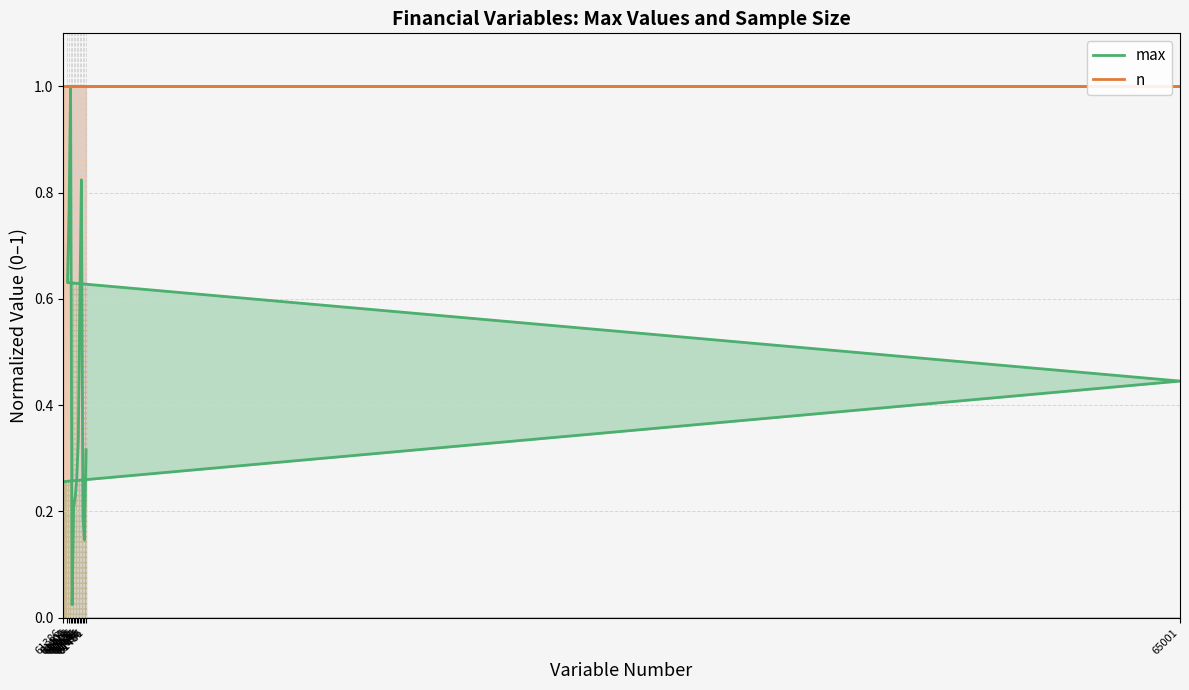

Rank the series at 61386 from lowest to highest value.

max, n